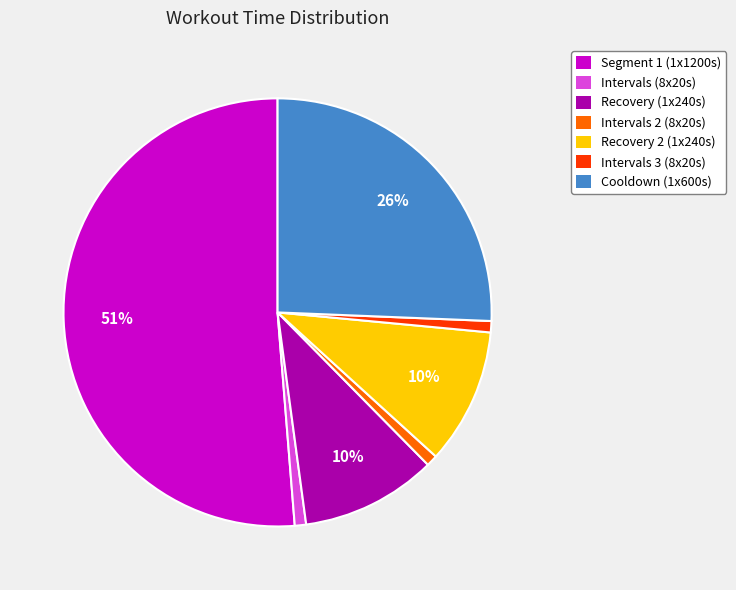

Which has a higher value, Recovery 2 (1x240s) or Segment 1 (1x1200s)?

Segment 1 (1x1200s)